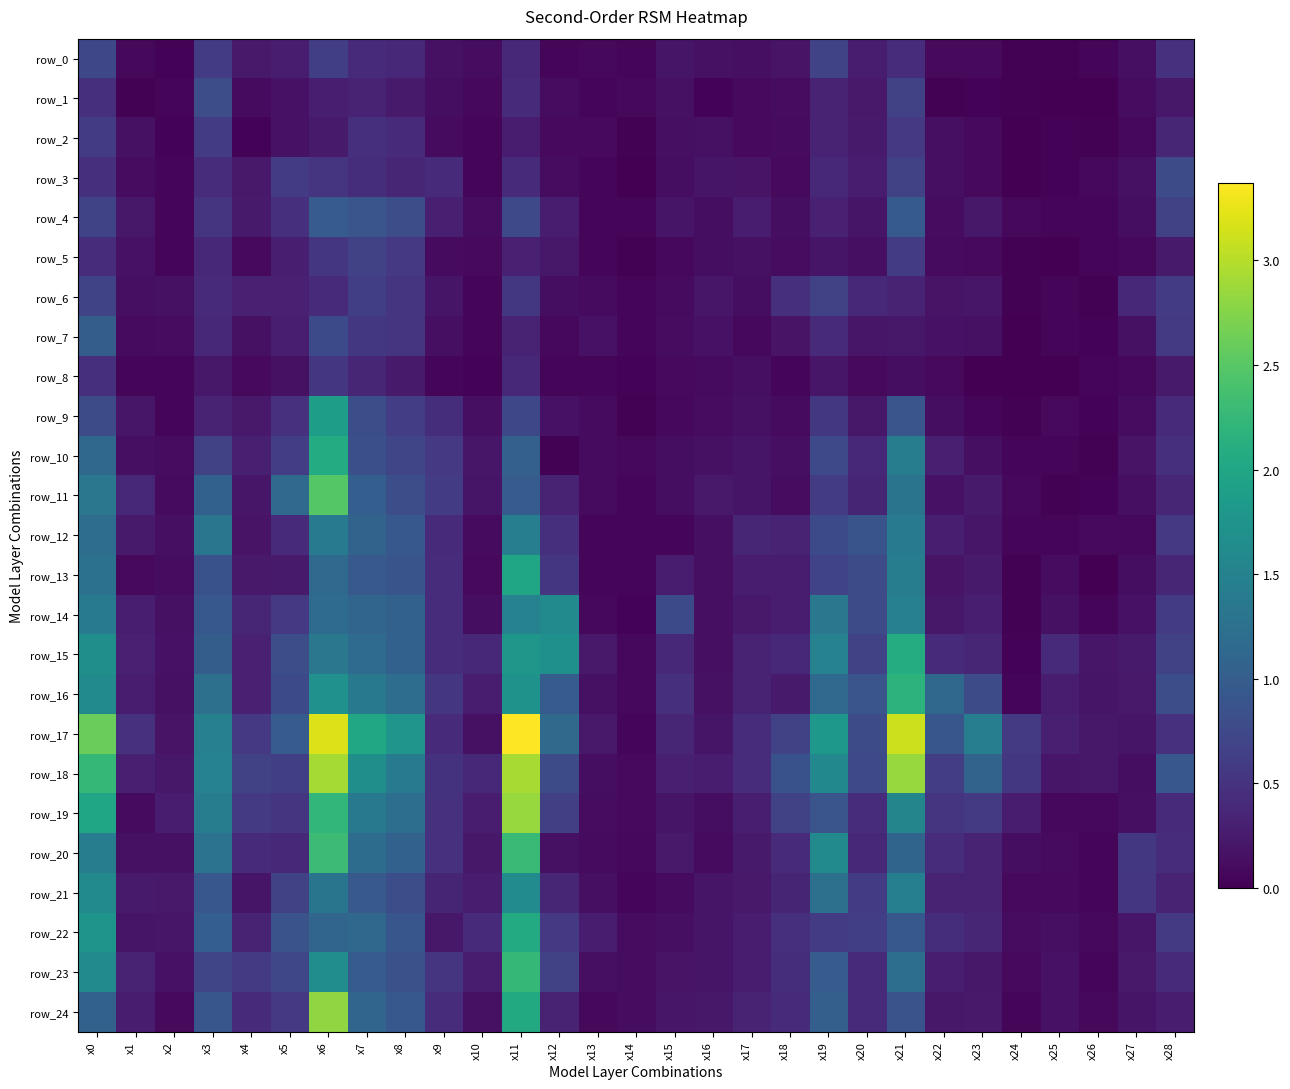

Which series has the largest total across all categories?

row_17